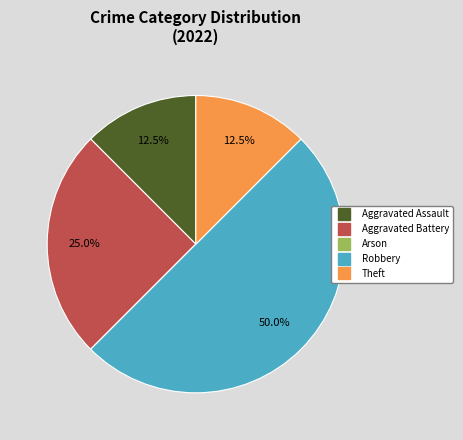

To the nearest percent, what is the difference between the largest and smallest slice percentages?

50%